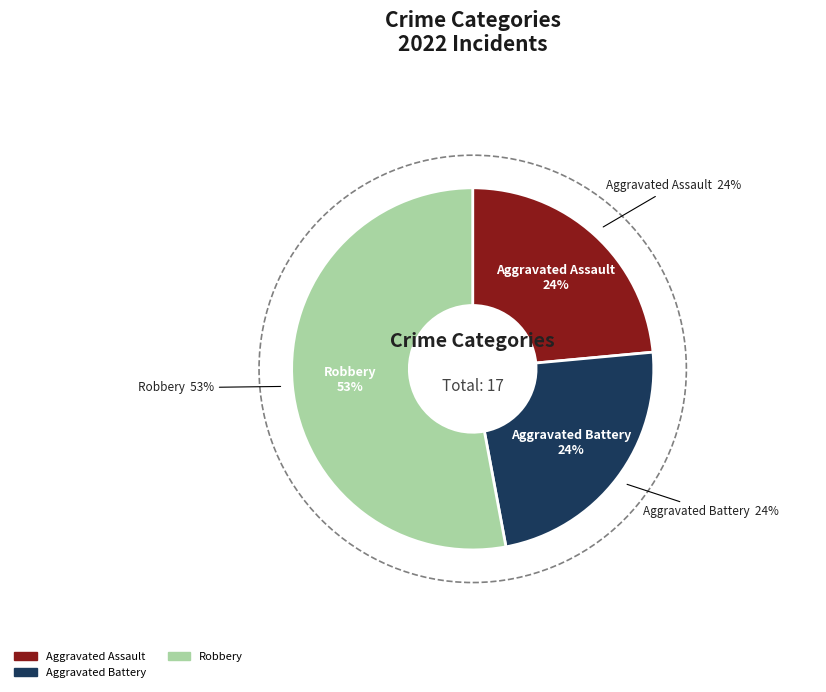

The Robbery slice represents 67% of the pie. True or false?

False